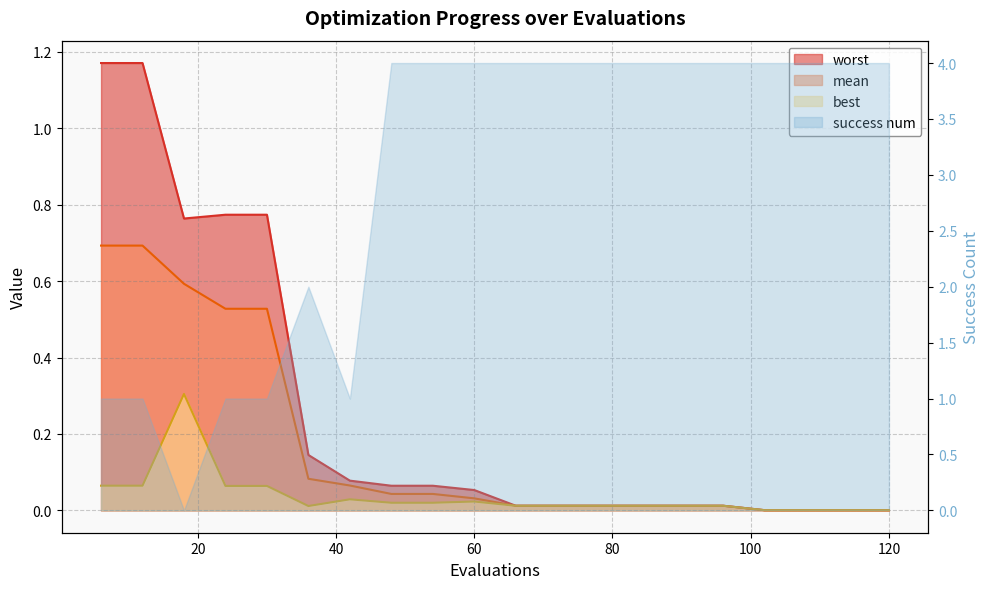

True or false: worst and best intersect in this chart.

False